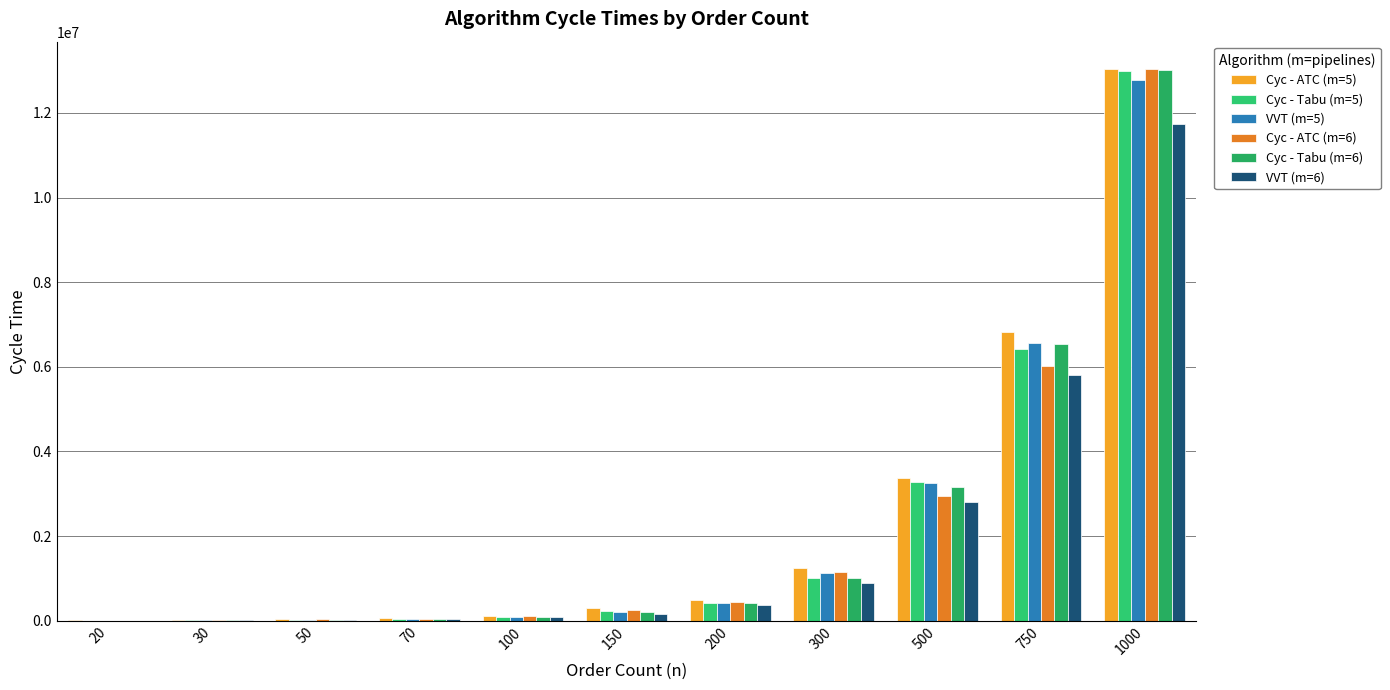

At which label does VVT (m=6) reach its minimum?

20